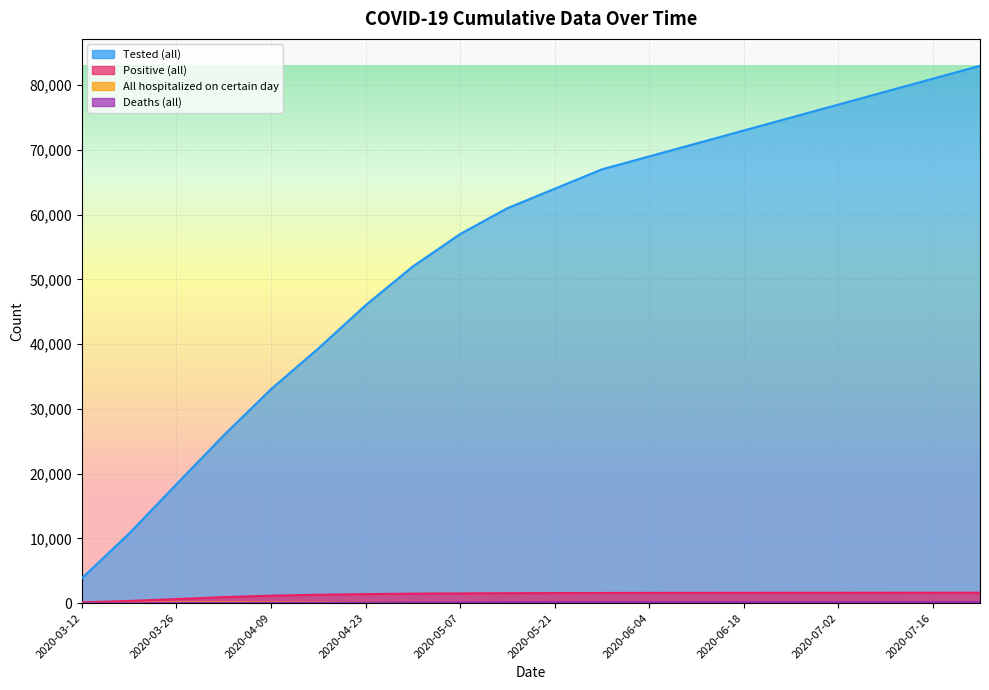

How many categories are shown in the chart?

20